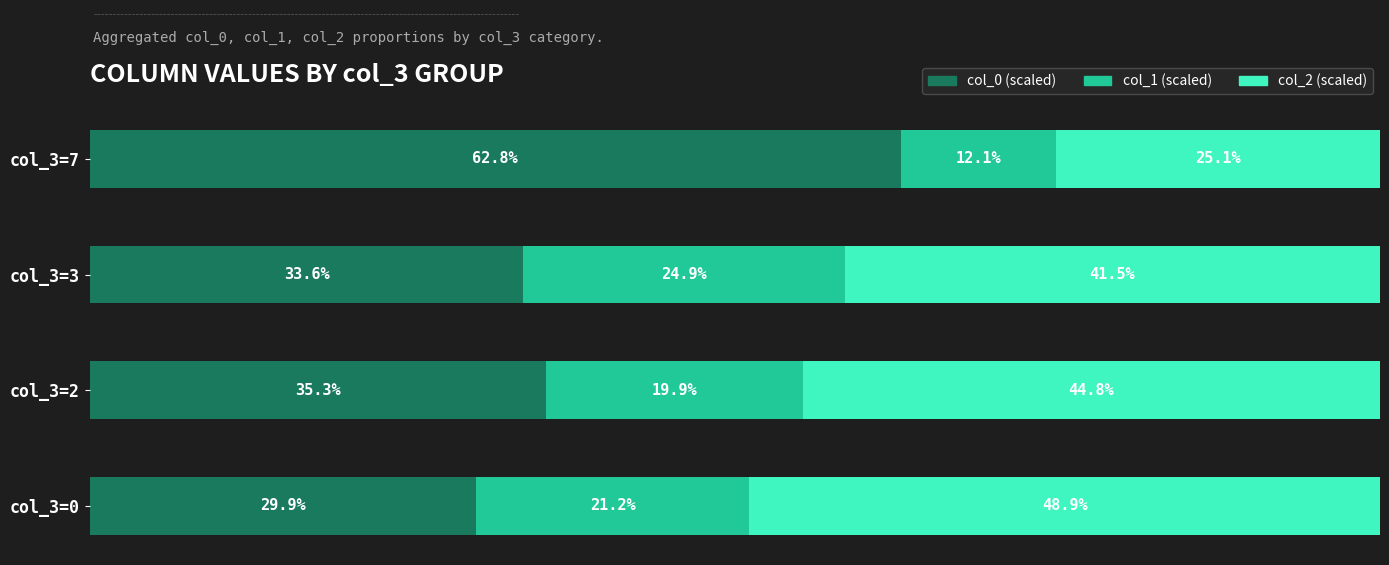

Rank the categories by col_0 (scaled) value from lowest to highest.

col_3=0, col_3=3, col_3=2, col_3=7